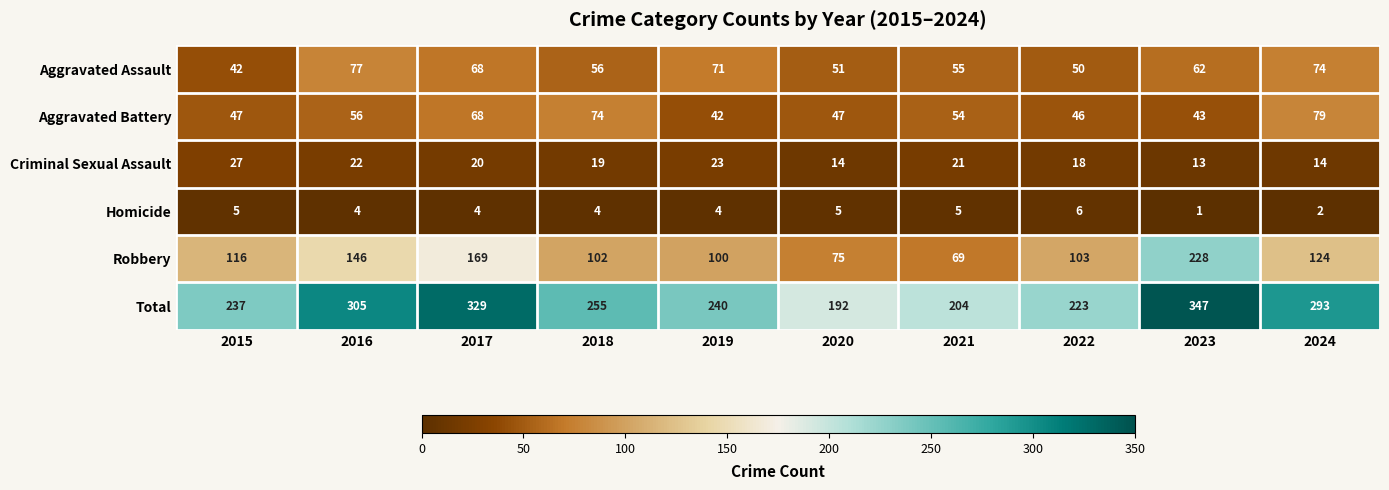

At how many categories does at least one series exceed 241?

5